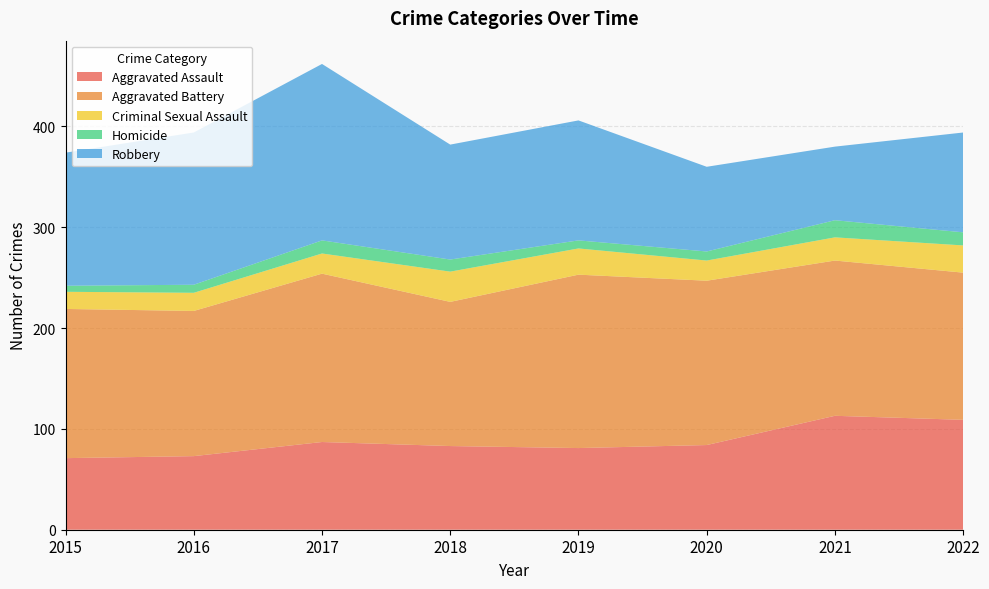

Reading left to right, transcribe all the data shown in this chart.

Aggravated Assault: 71	73	87	83	81	84	113	109
Aggravated Battery: 148	144	167	143	172	163	154	146
Criminal Sexual Assault: 17	18	20	30	26	20	23	27
Homicide: 6	8	13	12	8	9	17	13
Robbery: 132	151	175	114	119	84	73	99